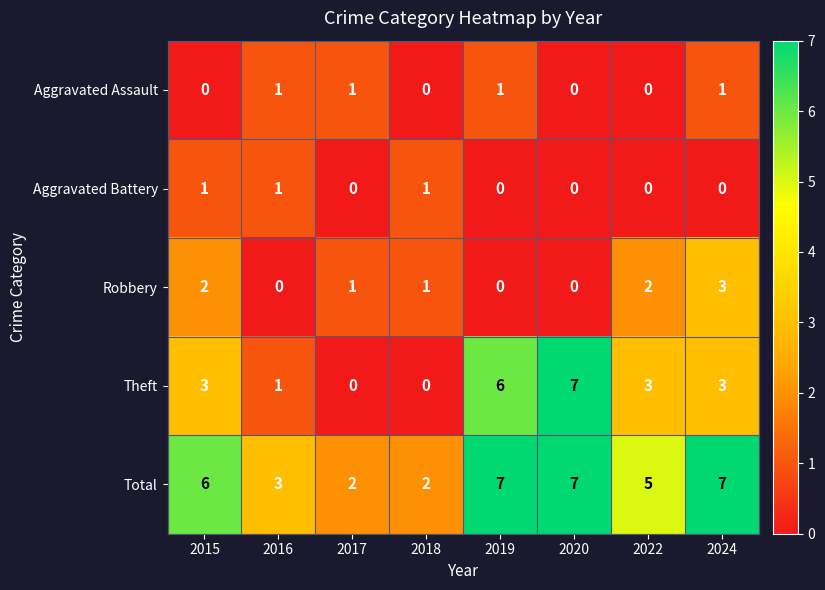

What is the difference between the maximum and minimum values in the Total series?

5